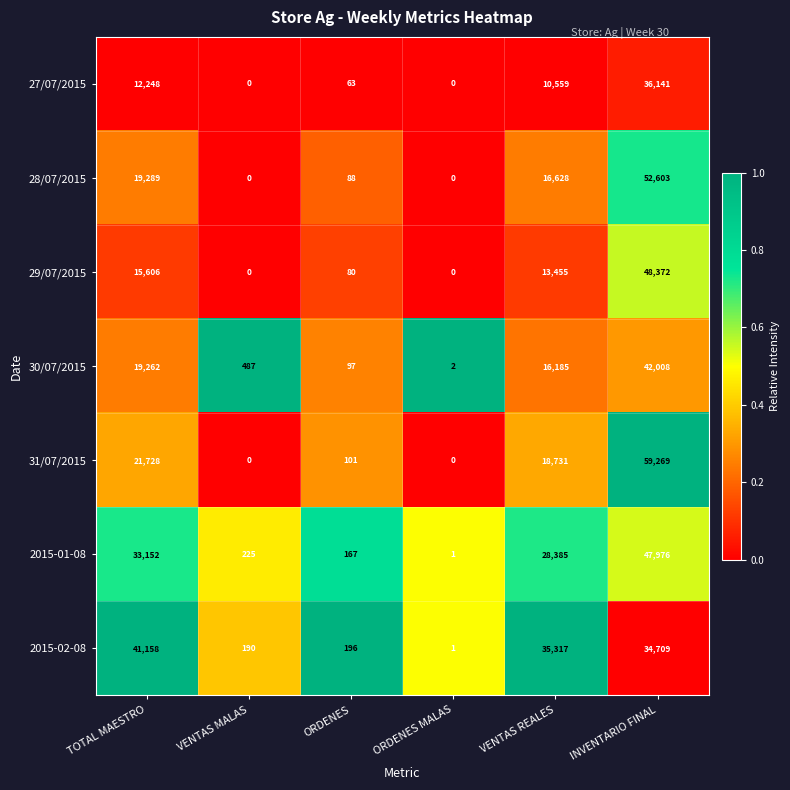

What is the difference between the 28/07/2015 values at VENTAS REALES and ORDENES MALAS?

16628